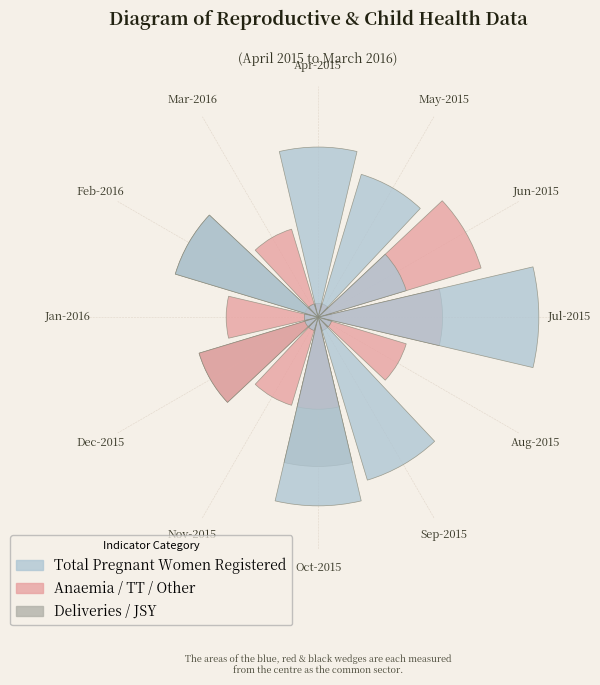

Is the sum of Oct-2015 and Sep-2015 greater than half?

No